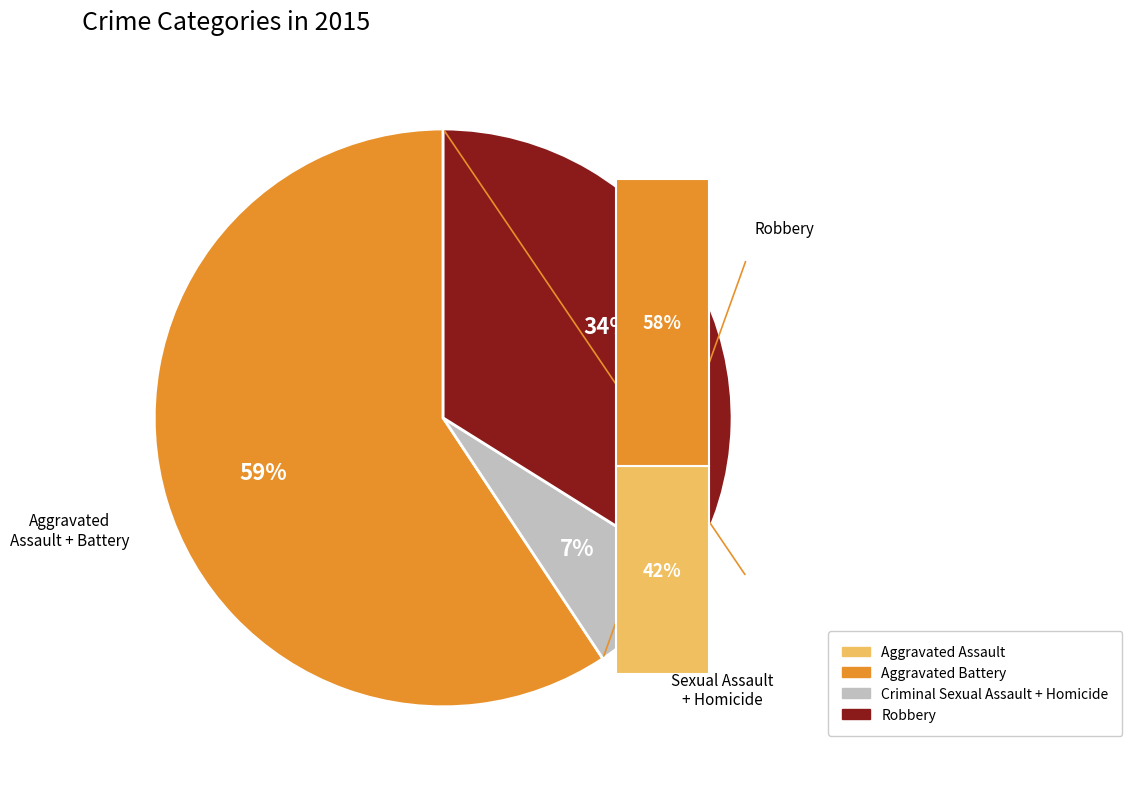

What is the largest slice in the pie chart?

Aggravated Battery